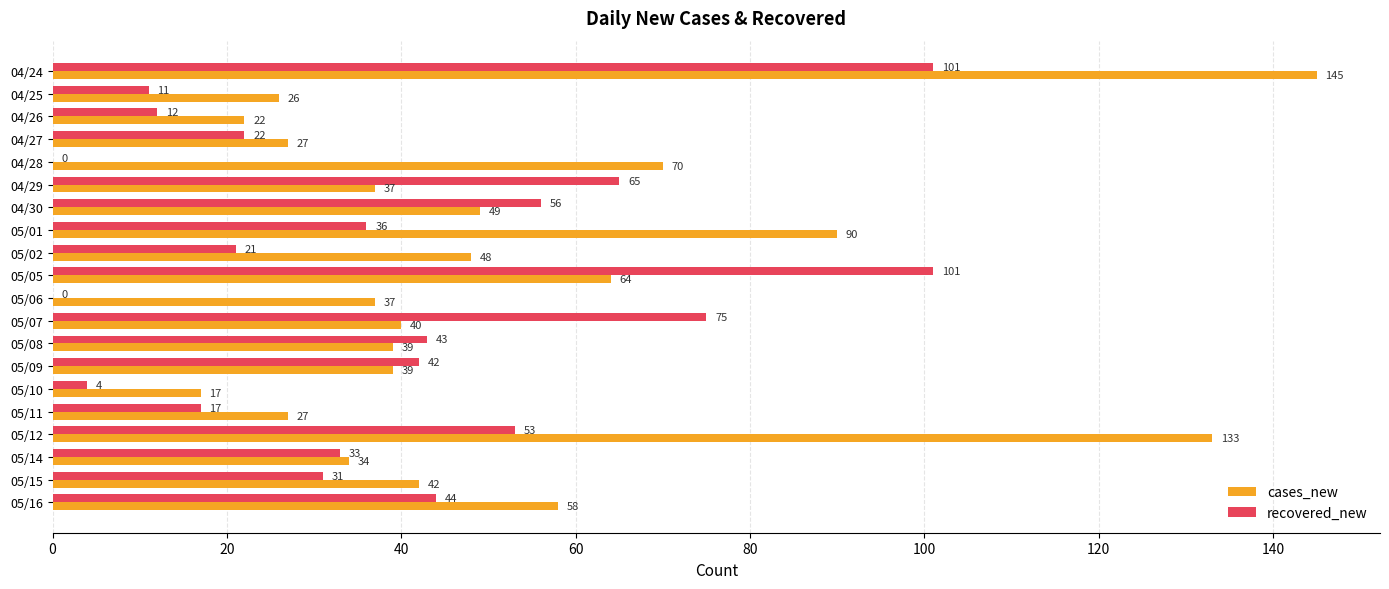

Where is cases_new nearest to the value 81?

05/01